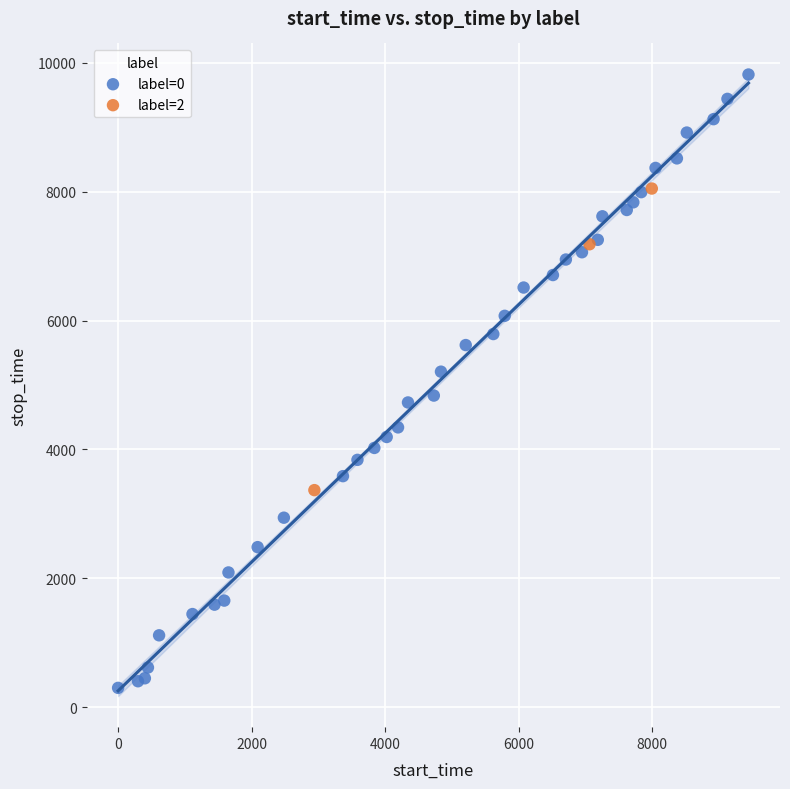

Which series contains the lowest Y value?

label=0